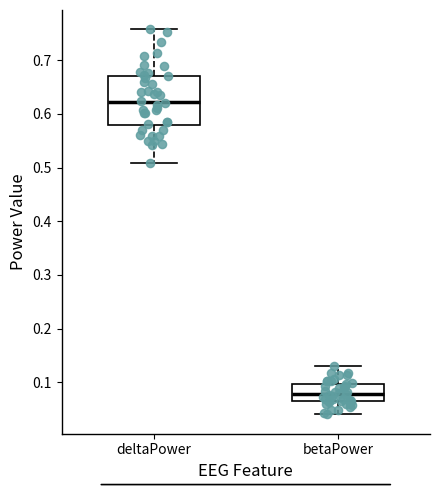

Reading left to right, transcribe this box plot: for each box, give where its median line is, the range the box spans, and where its two whiskers end, as read against the y-axis. The values are not printed on the chart, so give them approximately, as read against the axis.

deltaPower: median 0.62, box 0.58 to 0.67, whiskers 0.51 to 0.76
betaPower: median 0.08, box 0.06 to 0.10, whiskers 0.04 to 0.13